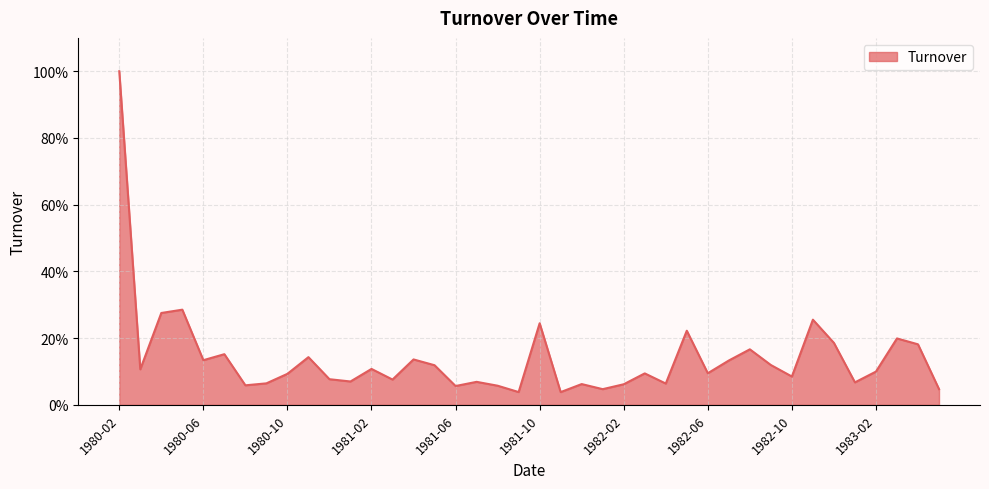

List the labels in order of value, smallest first.

1981-11, 1981-09, 1982-01, 1983-05, 1981-06, 1981-08, 1980-08, 1982-02, 1981-12, 1982-04, 1980-09, 1983-01, 1981-07, 1981-01, 1981-03, 1980-12, 1982-10, 1980-10, 1982-03, 1982-06, 1983-02, 1980-03, 1981-02, 1981-05, 1982-09, 1982-07, 1980-06, 1981-04, 1980-11, 1980-07, 1982-08, 1983-04, 1982-12, 1983-03, 1982-05, 1981-10, 1982-11, 1980-04, 1980-05, 1980-02